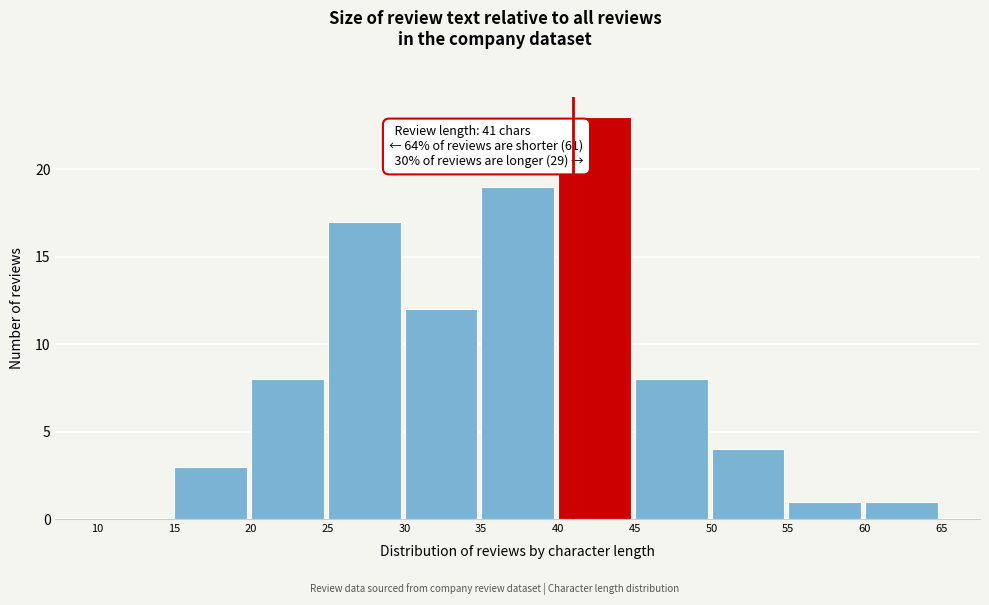

Which range on the x-axis has the tallest bar?

40 to 45